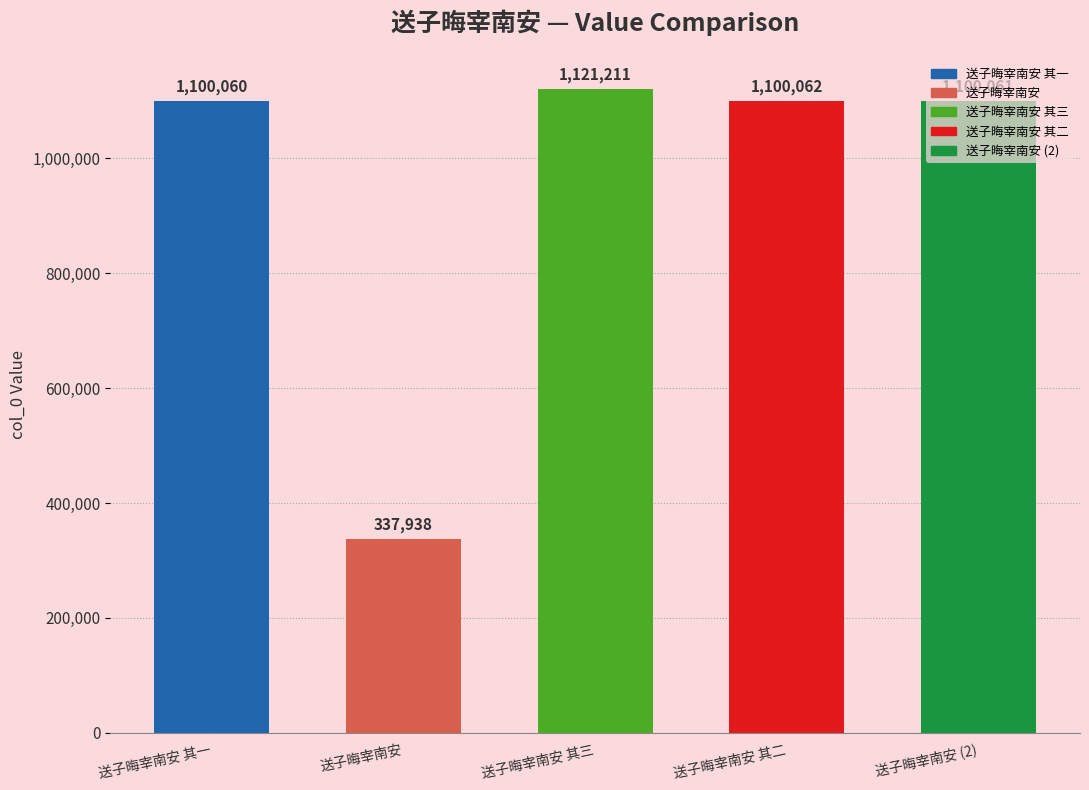

Where does the data first go above 1100061?

送子晦宰南安 其三